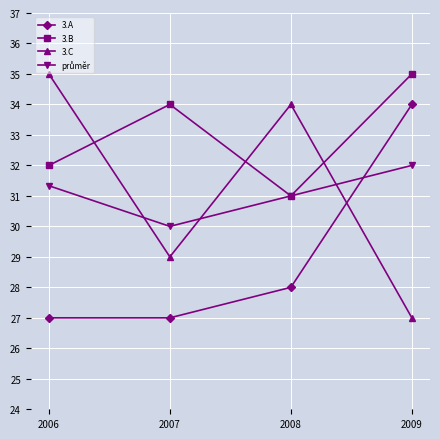

At which category does 3.C reach its first local peak?

2008